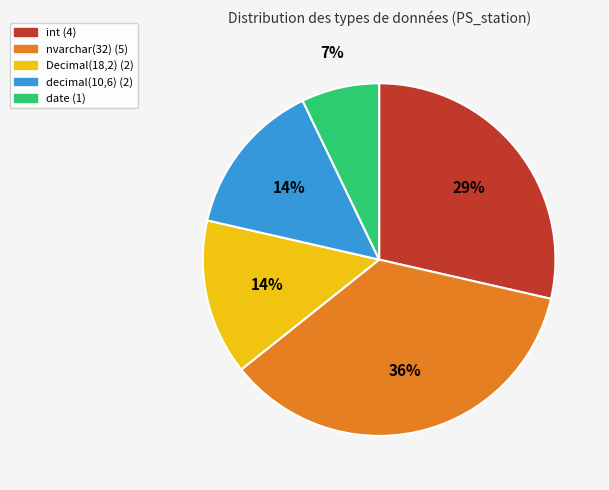

Is the sum of date (1) and Decimal(18,2) (2) greater than half?

No